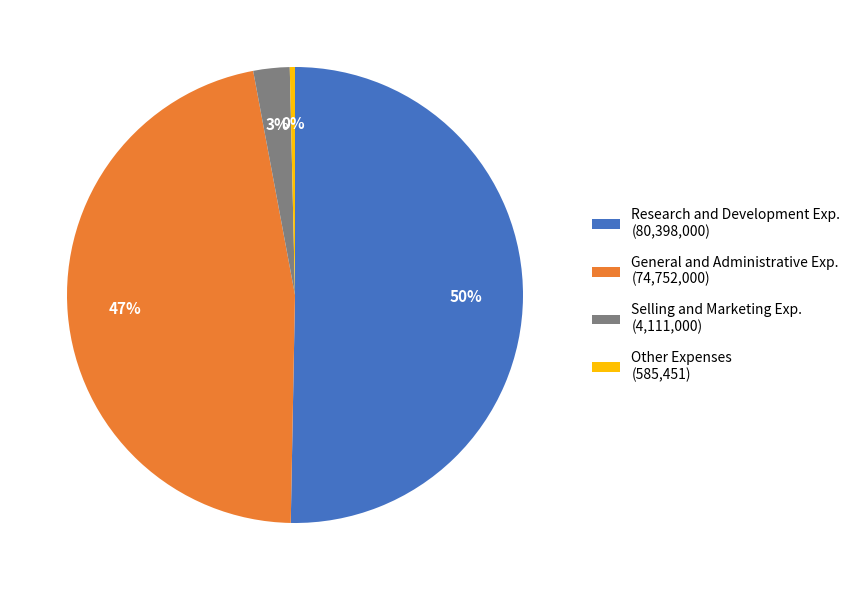

To the nearest percent, what is the average slice percentage?

25%